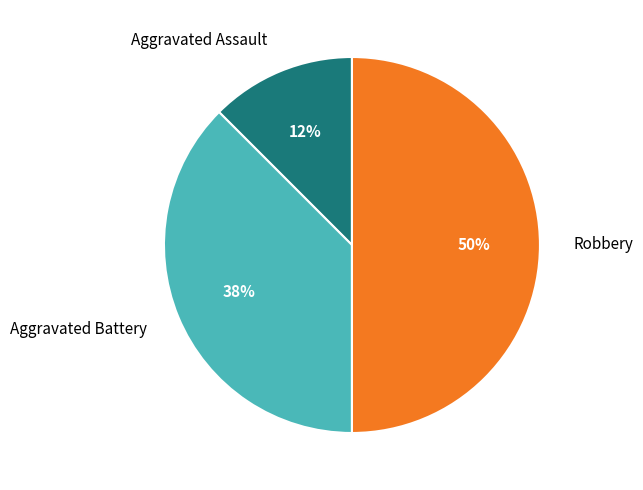

Which category has the smallest portion of the pie?

Aggravated Assault